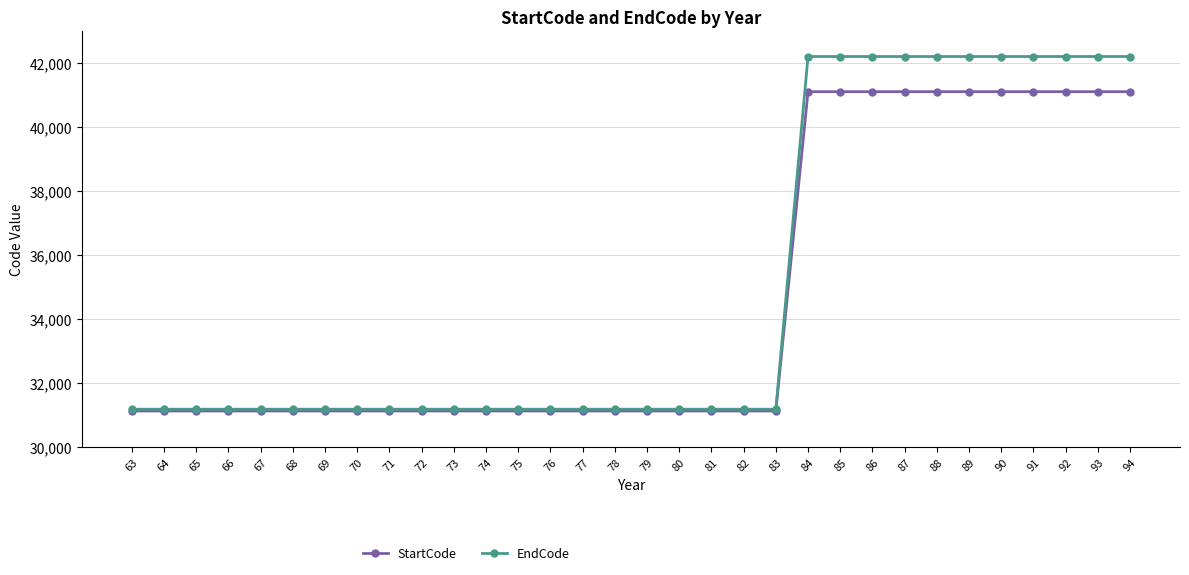

Is the value of EndCode at 83 greater than the value of StartCode at 90?

No